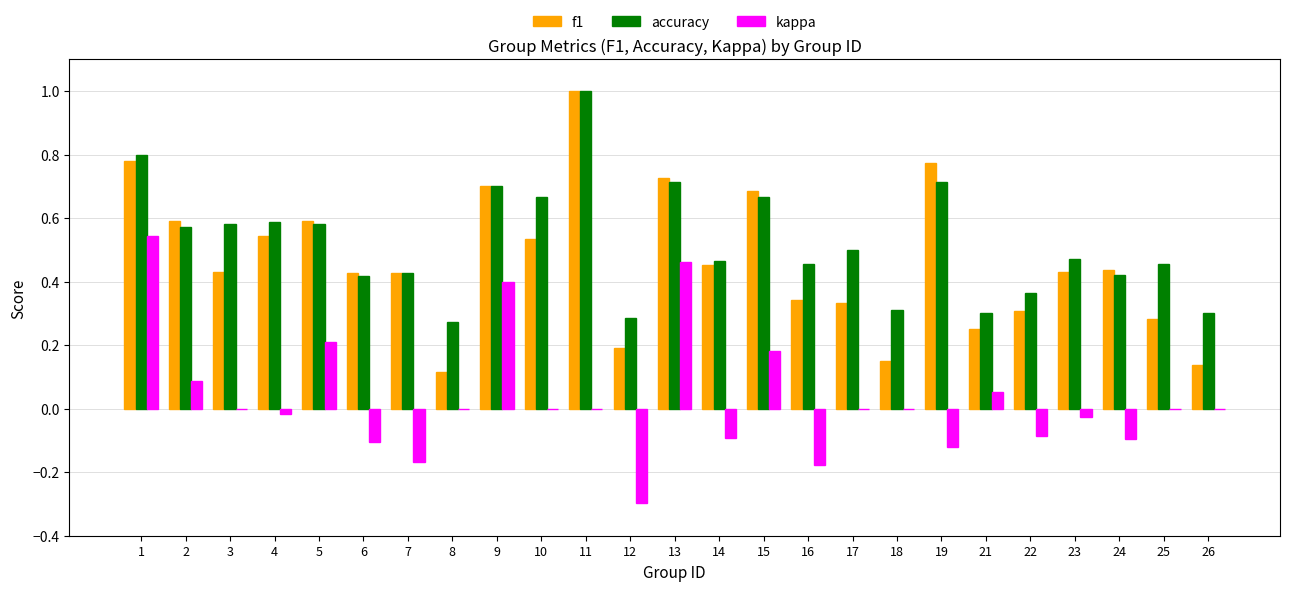

Does the chart contain stacked bars?

No